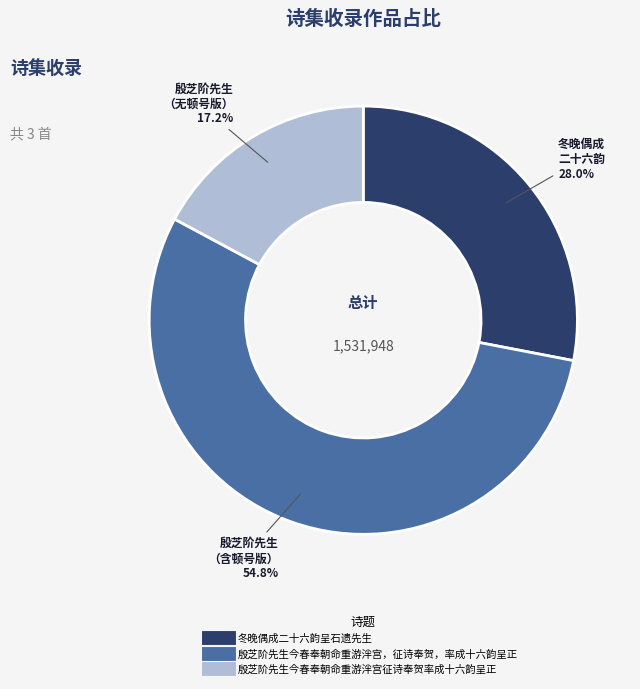

Count the number of slices in the pie.

3